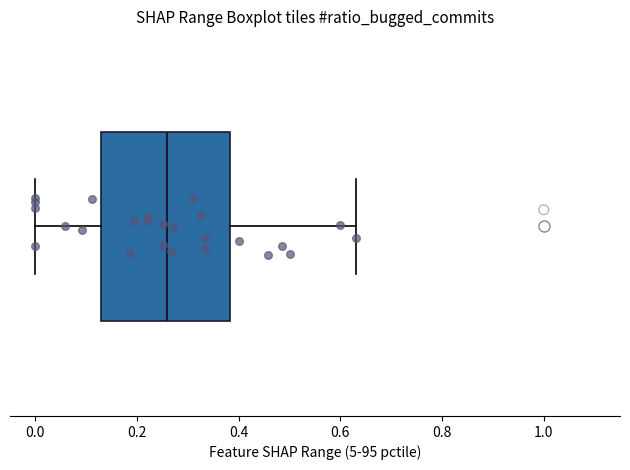

Read this box plot against the x-axis: the position of the median line, the range covered by the box, and the ends of both whiskers. The values are not printed on the chart, so give them approximately, as read against the axis.

median 0.26, box 0.12 to 0.38, whiskers 0.00 to 0.64